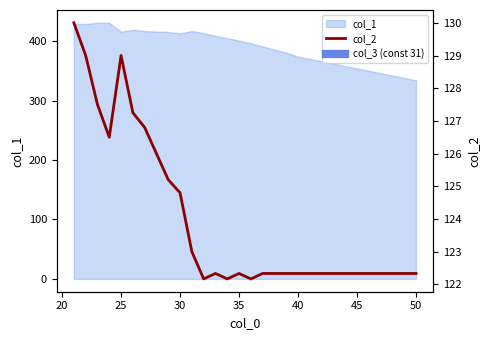

Which has a higher value, 45 or 35?

45